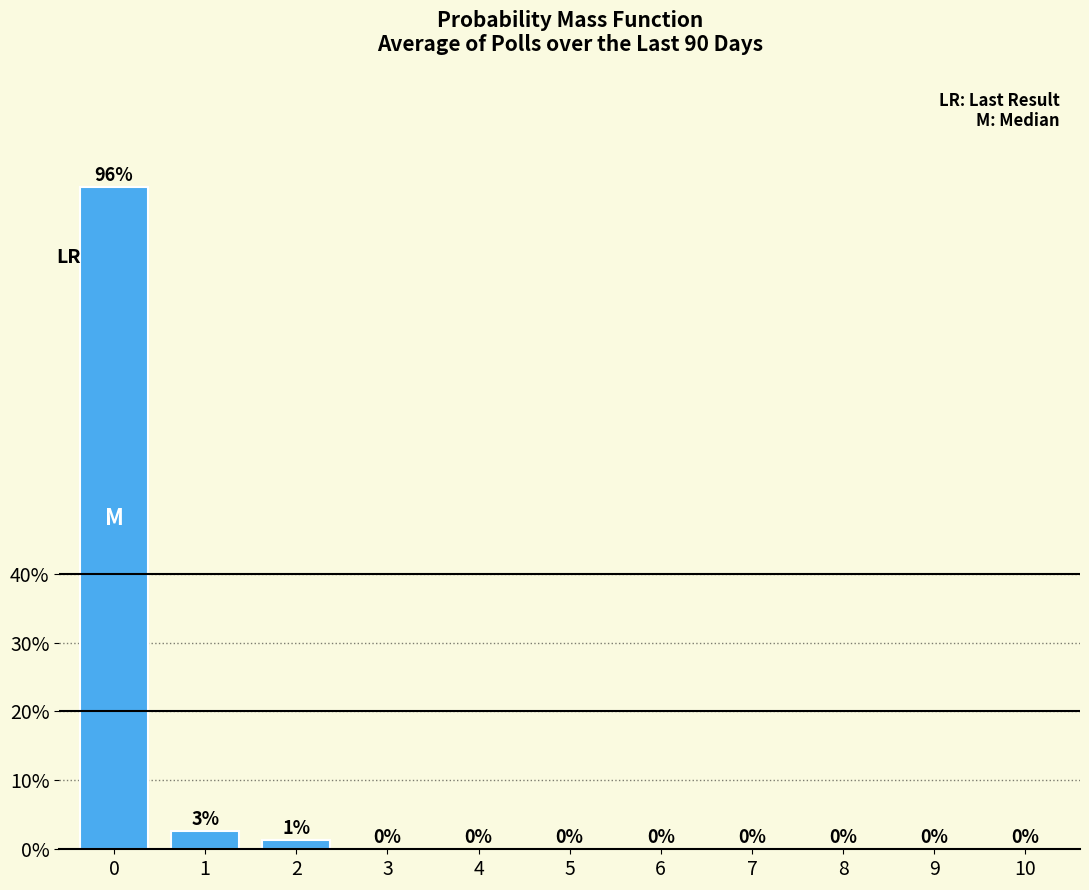

The chart shows a value of 56.3 at 6. True or false?

False